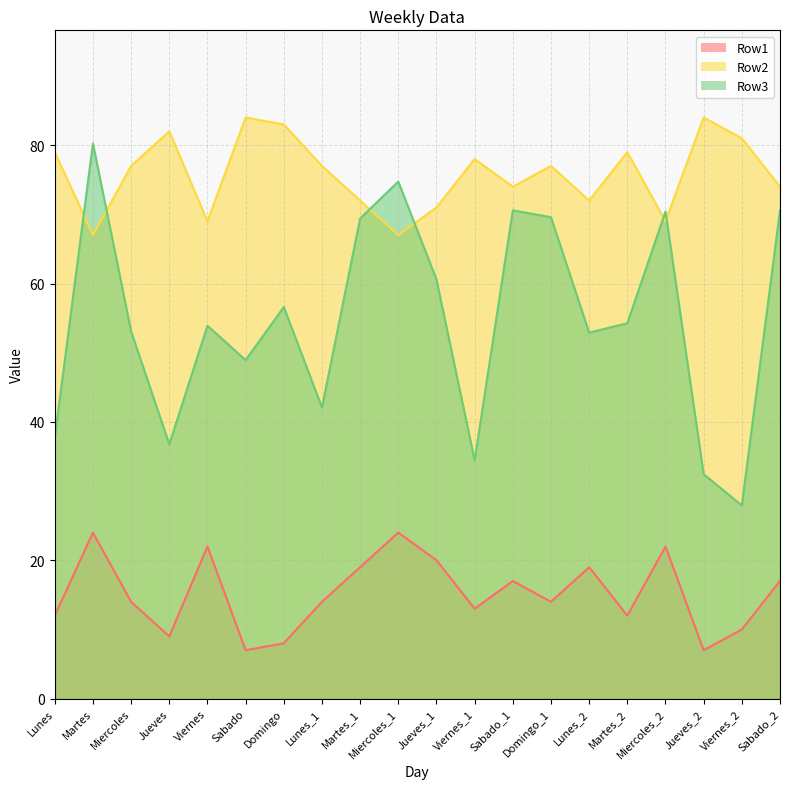

True or false: Row1 and Row3 cross at least once.

False